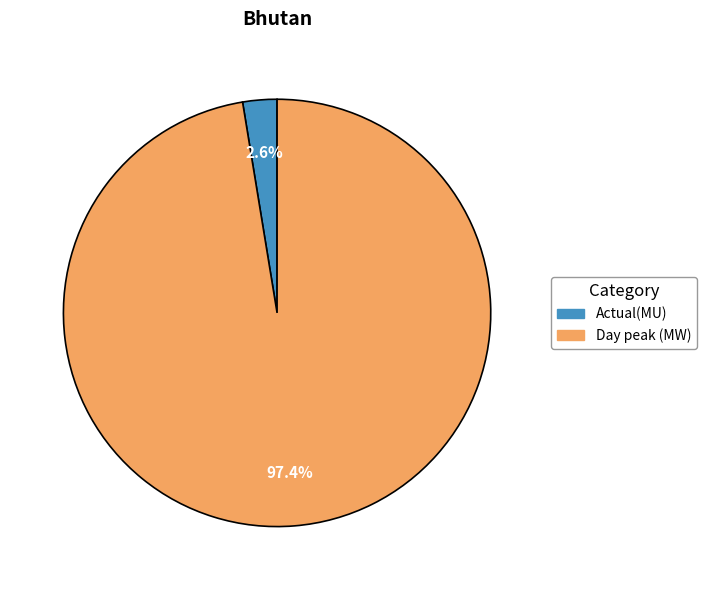

Combined, what portion of the pie is Actual(MU) and Day peak (MW)?

100.0%